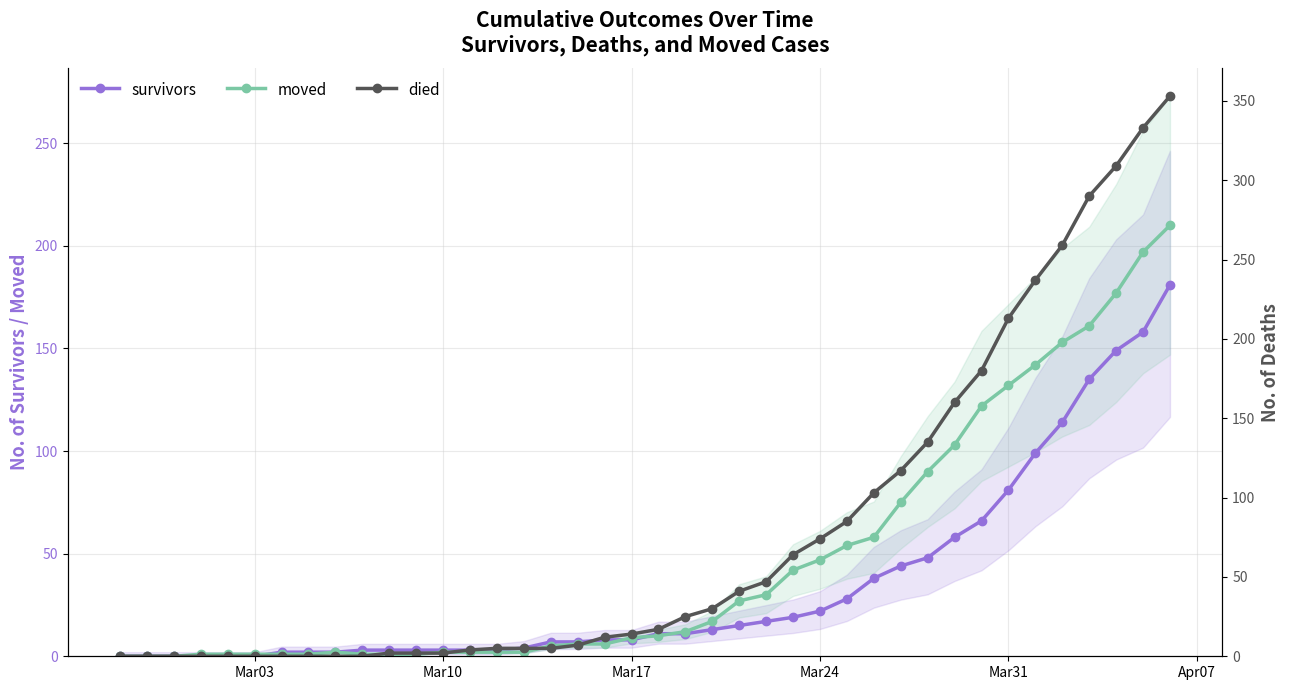

How many times do moved and died cross each other?

1